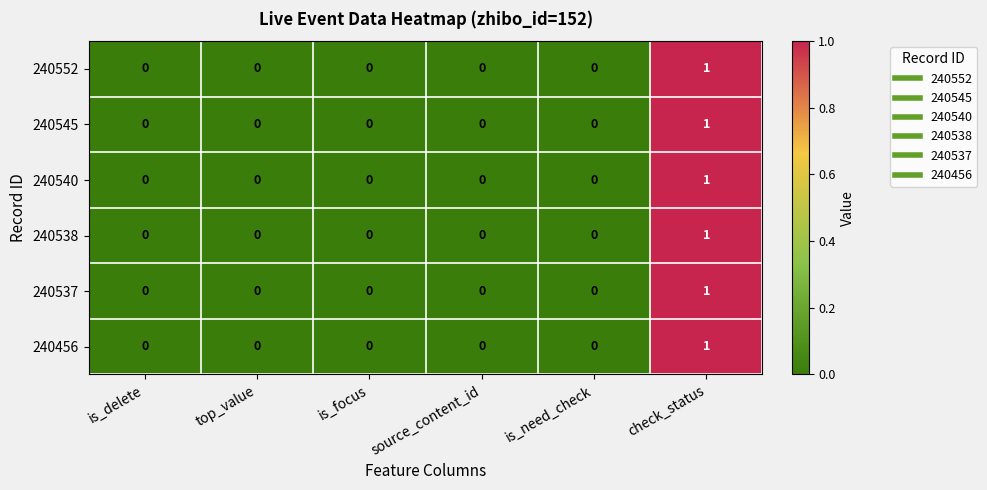

Is it true that 240552 equals 0 at is_delete?

True